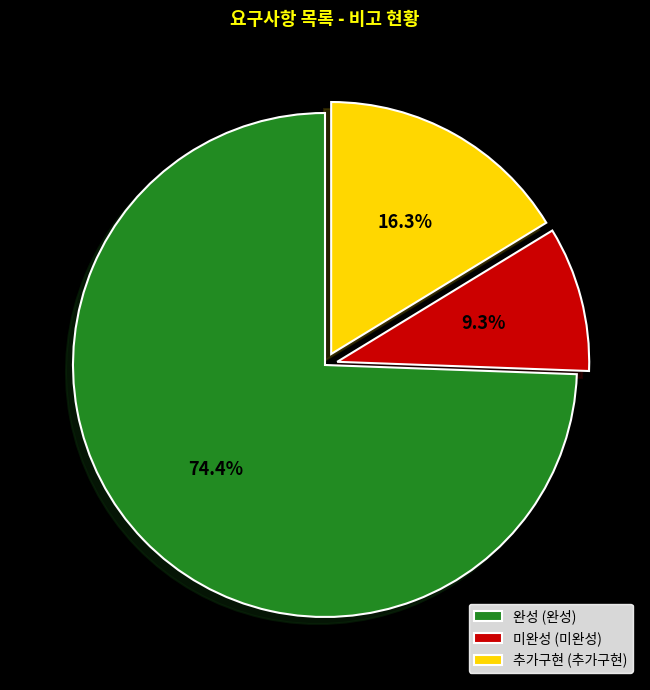

What is the ratio of the value at 완성 to the value at 미완성?

8.0